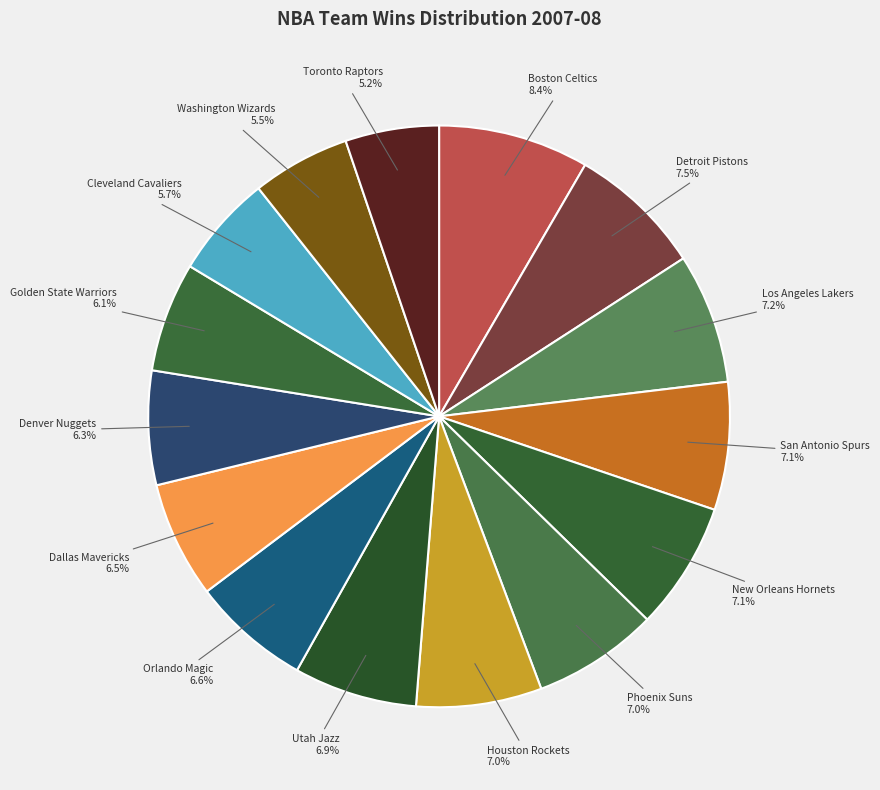

Which slice is the largest?

Boston Celtics